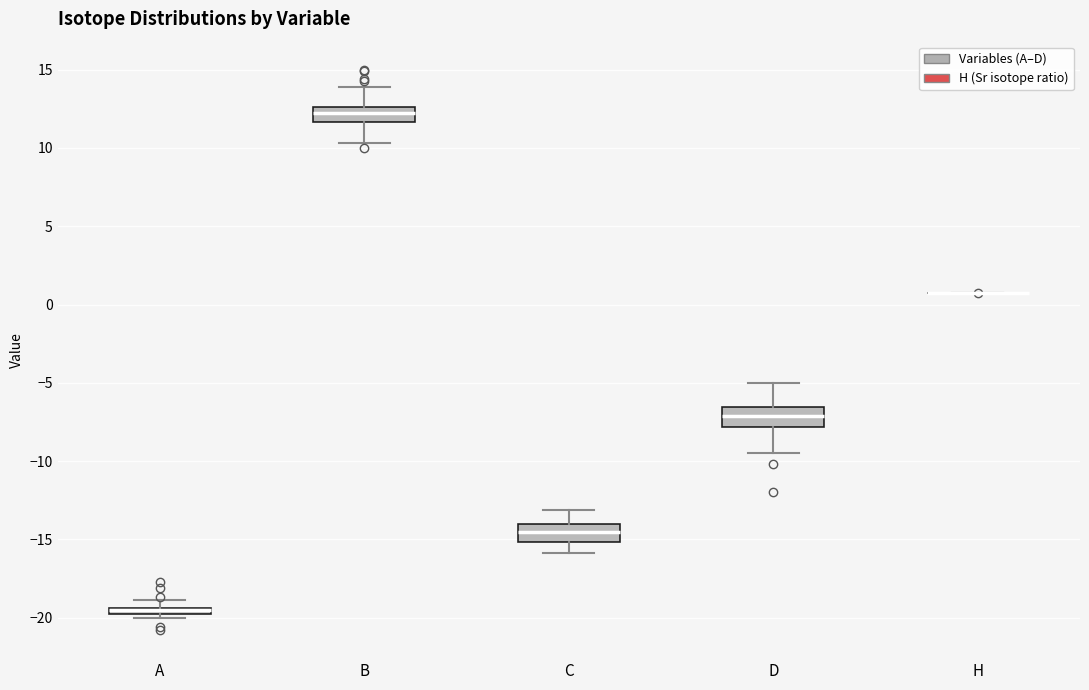

Where does the upper whisker of the box for D end on the y-axis? The values are not printed on the chart, so give them approximately, as read against the axis.

-5.0